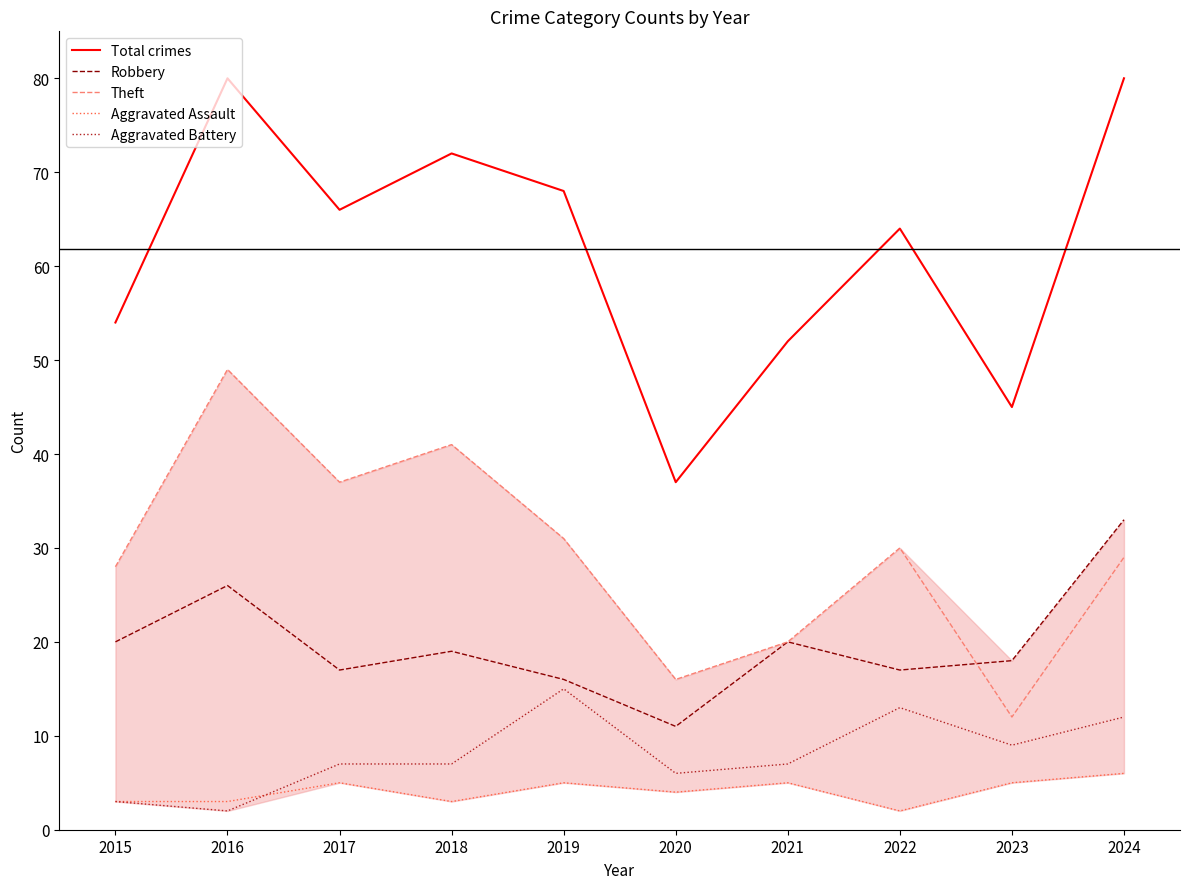

True or false: Aggravated Battery and Theft cross at least once.

False